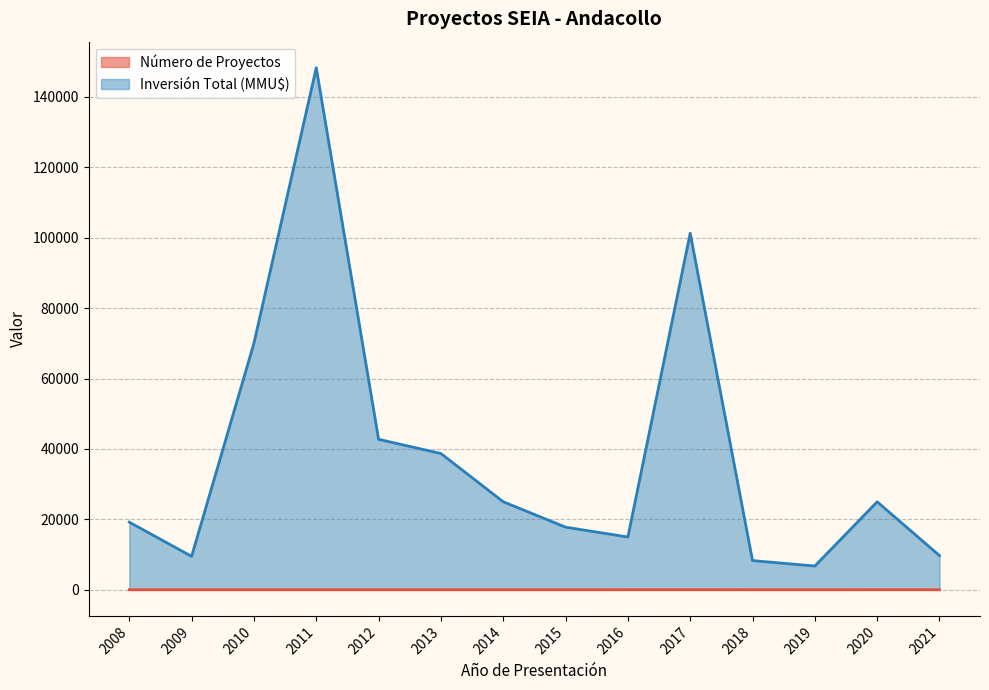

How many lines are shown in the chart?

2